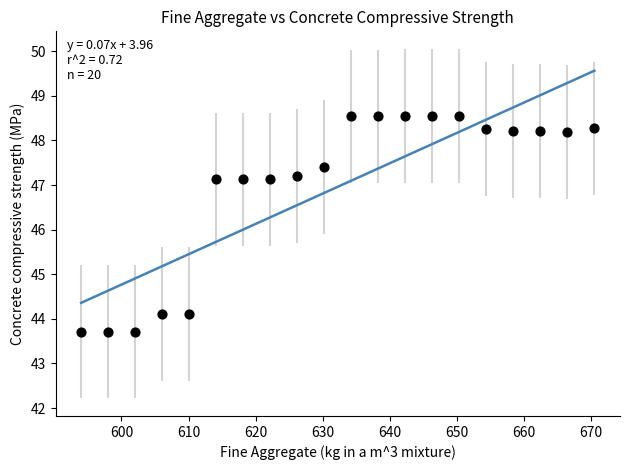

What is the range of X values (max minus min)?

76.5